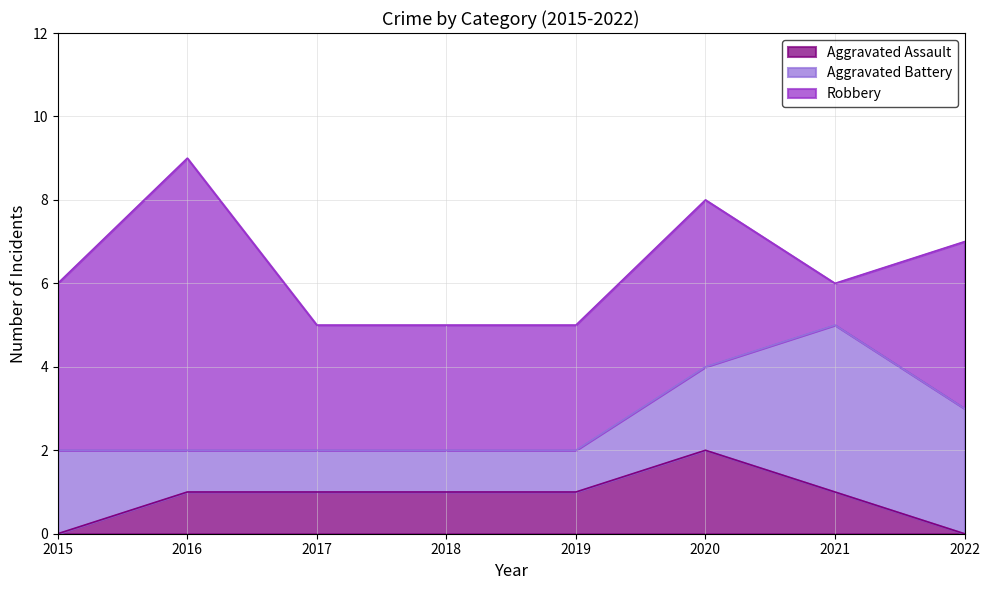

At which label does Aggravated Battery reach its minimum?

2016